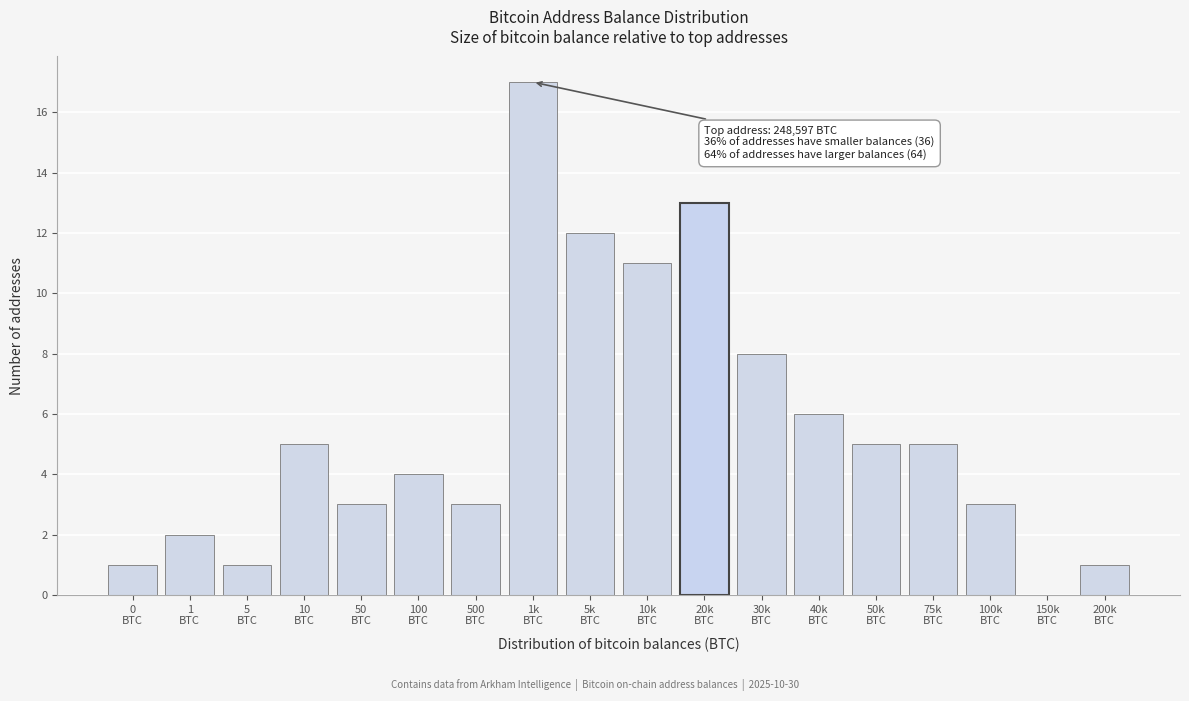

What is the greatest value displayed?

17